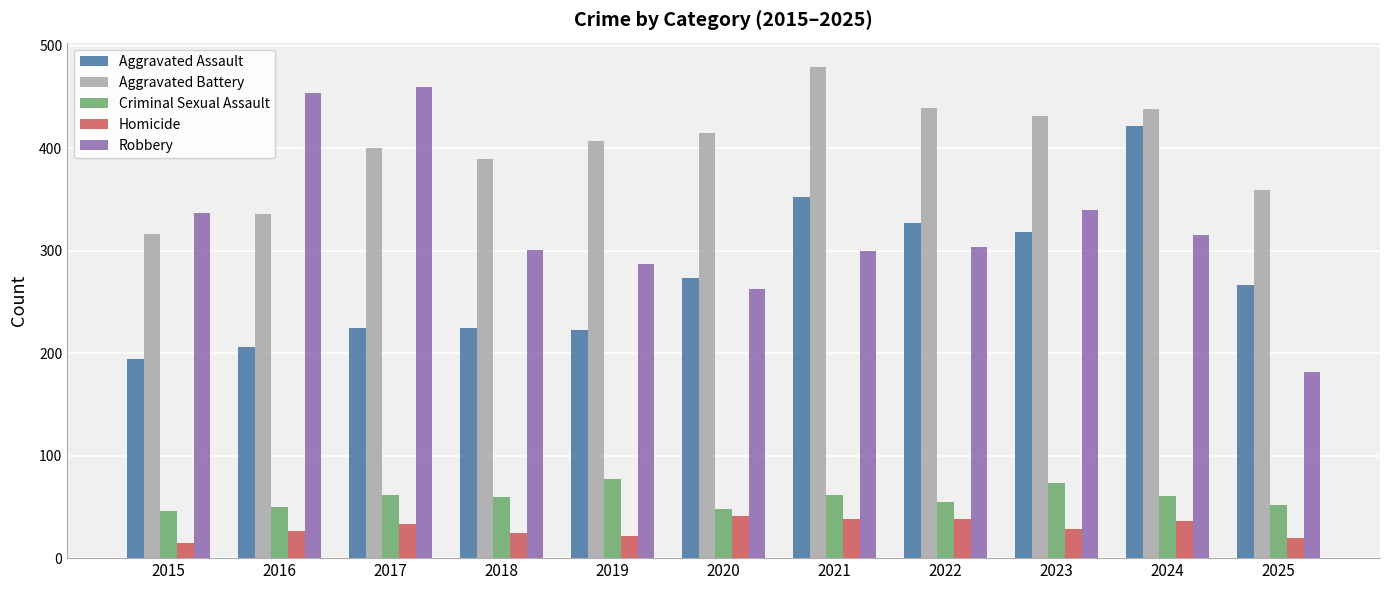

What is the total value across all series at 2015?

908